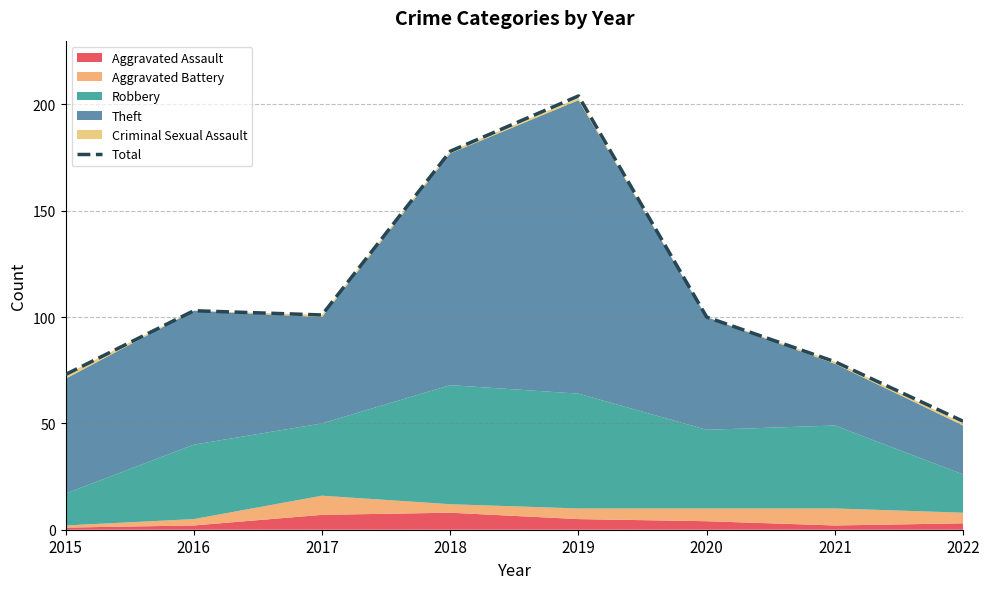

What is the change in value from 2020 to 2022?

-49